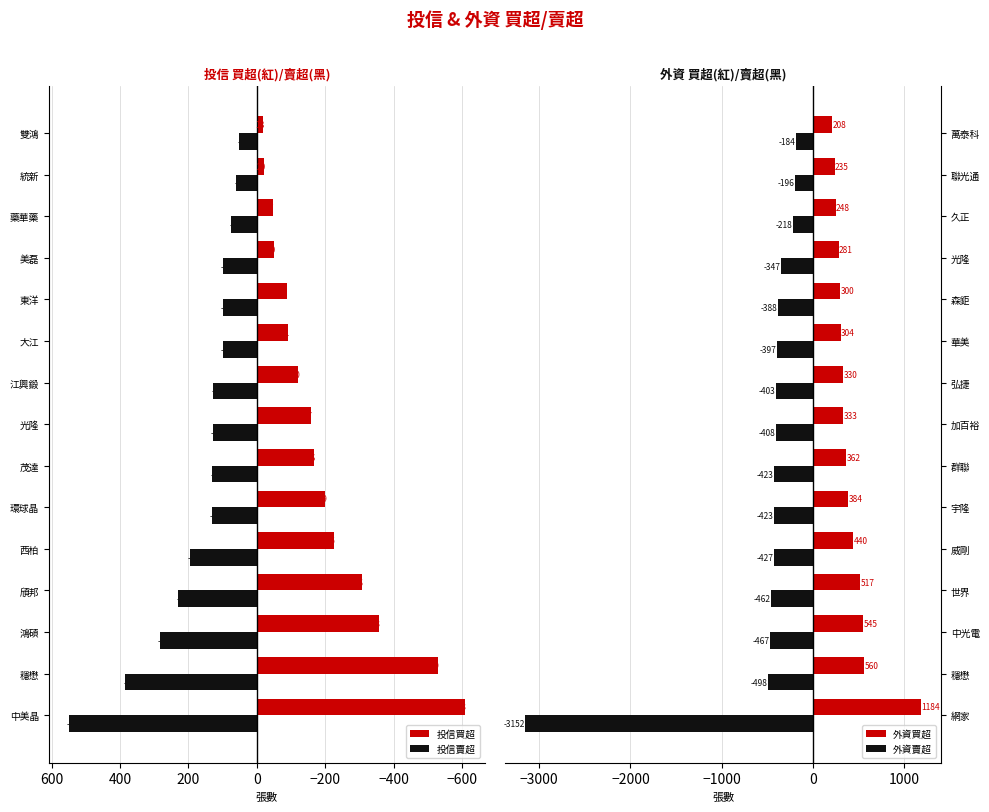

What is the difference between the second highest and second lowest values in the 外資買超 series?

325